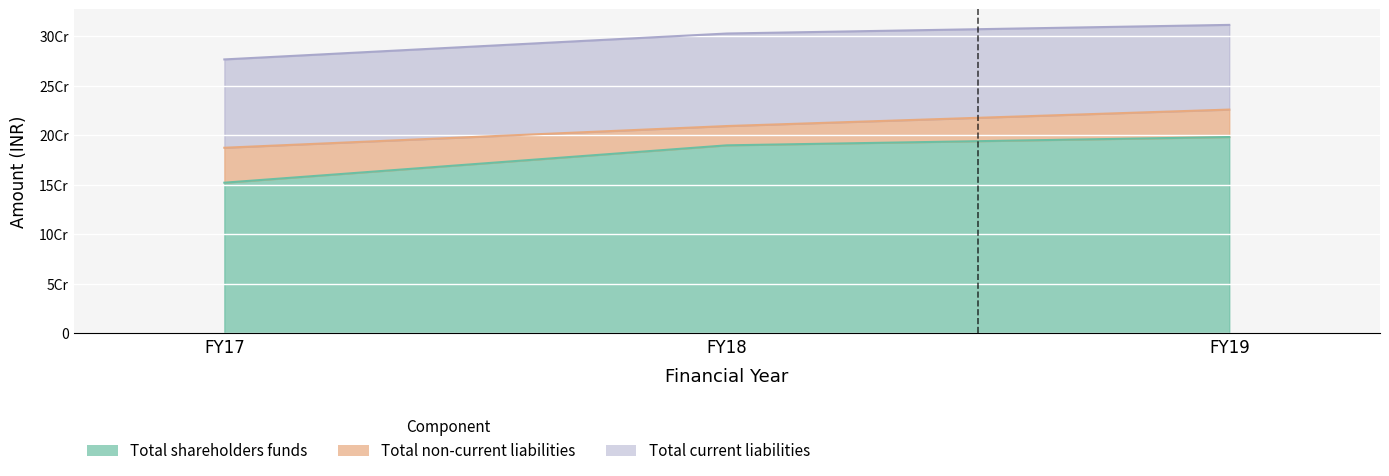

Reading left to right, what are all the values shown in this chart?

Total shareholders funds: 151934876	189632649	198017261
Total non-current liabilities: 35255187	19461863	27695865
Total current liabilities: 89131641	93368791	85458007